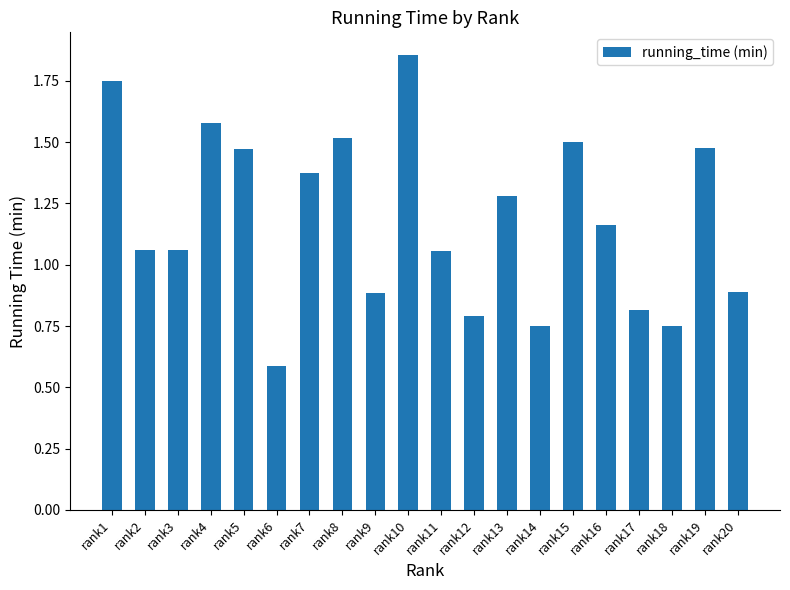

Are the bars horizontal?

No